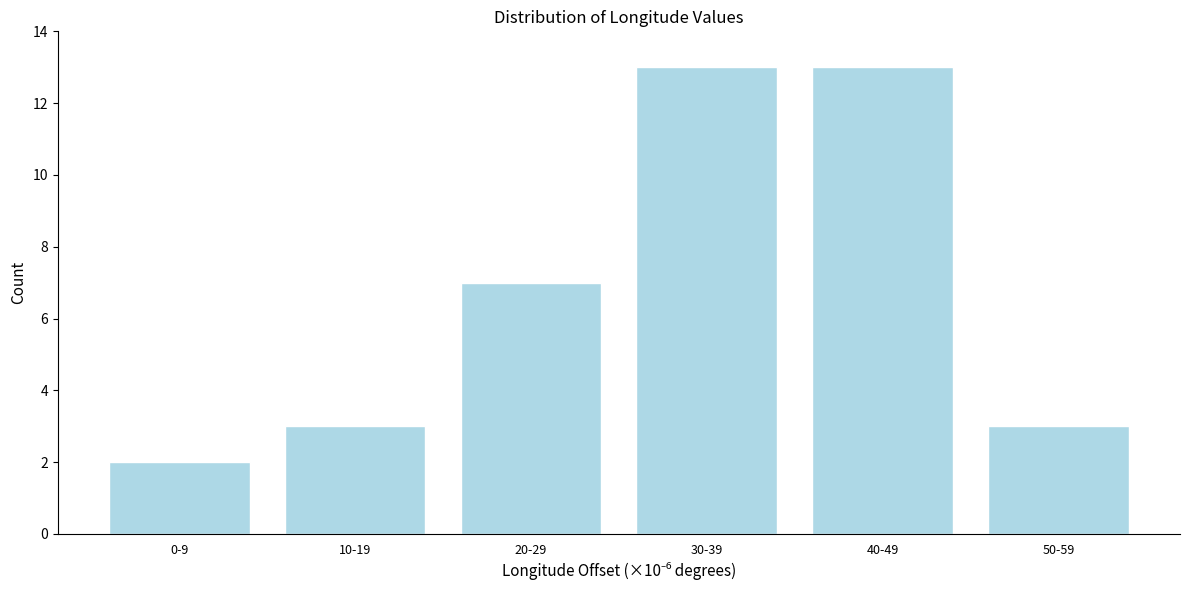

Reading left to right, what are all the values shown in this chart?

0-9=2	10-19=3	20-29=7	30-39=13	40-49=13	50-59=3